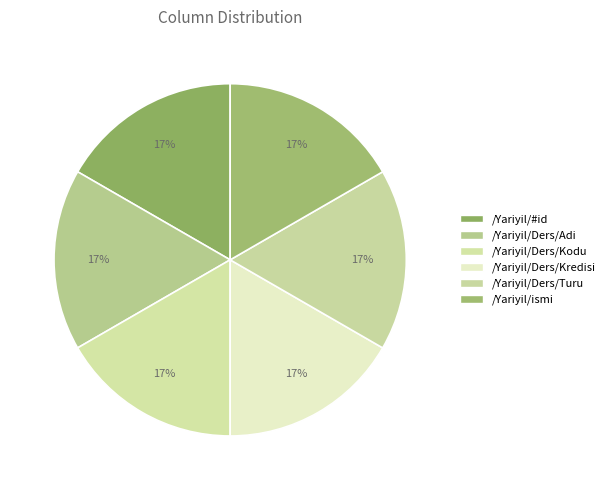

Which slice is the largest?

/Yariyil/ismi